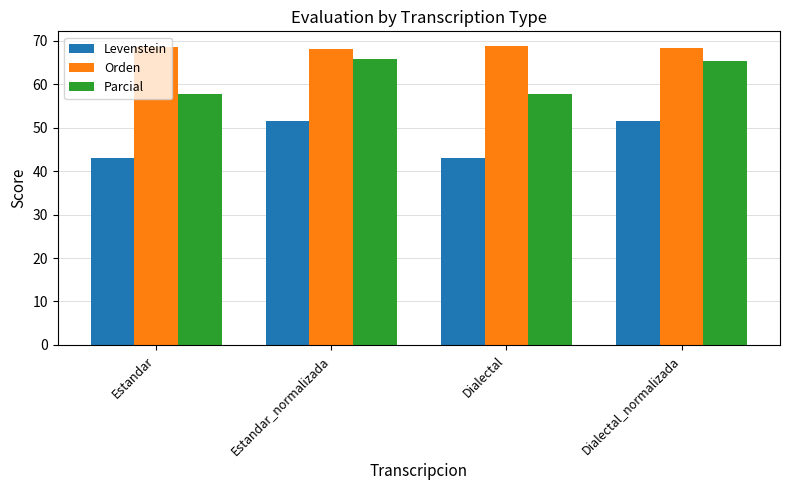

Rank the series by their average value, from lowest to highest.

Levenstein, Parcial, Orden